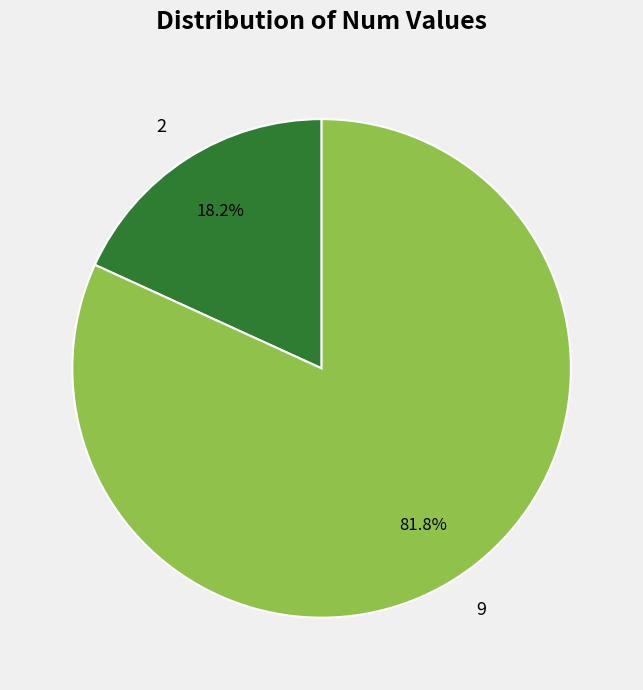

Approximately how many times larger is the value at 9 compared to 2?

4.5